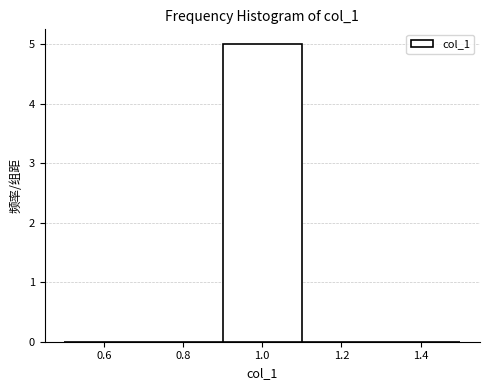

Reading left to right, transcribe this chart: for each bar, give the range it covers on the x-axis and its height. The values are not printed on the chart, so give them approximately, as read against the axis.

0.5 to 0.7: 0
0.7 to 0.9: 0
0.9 to 1.1: 5
1.1 to 1.3: 0
1.3 to 1.5: 0